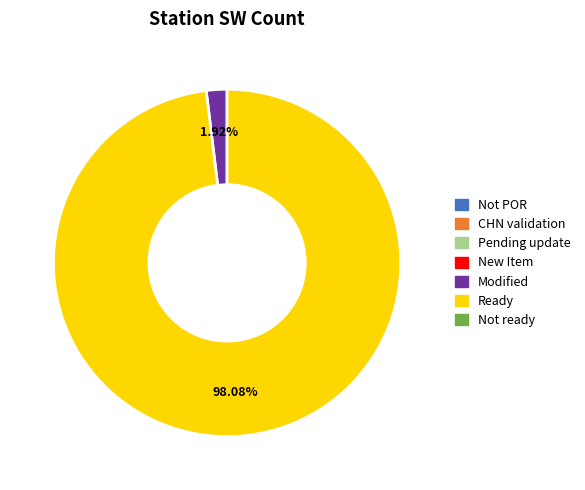

Is there a majority slice in this chart?

Yes